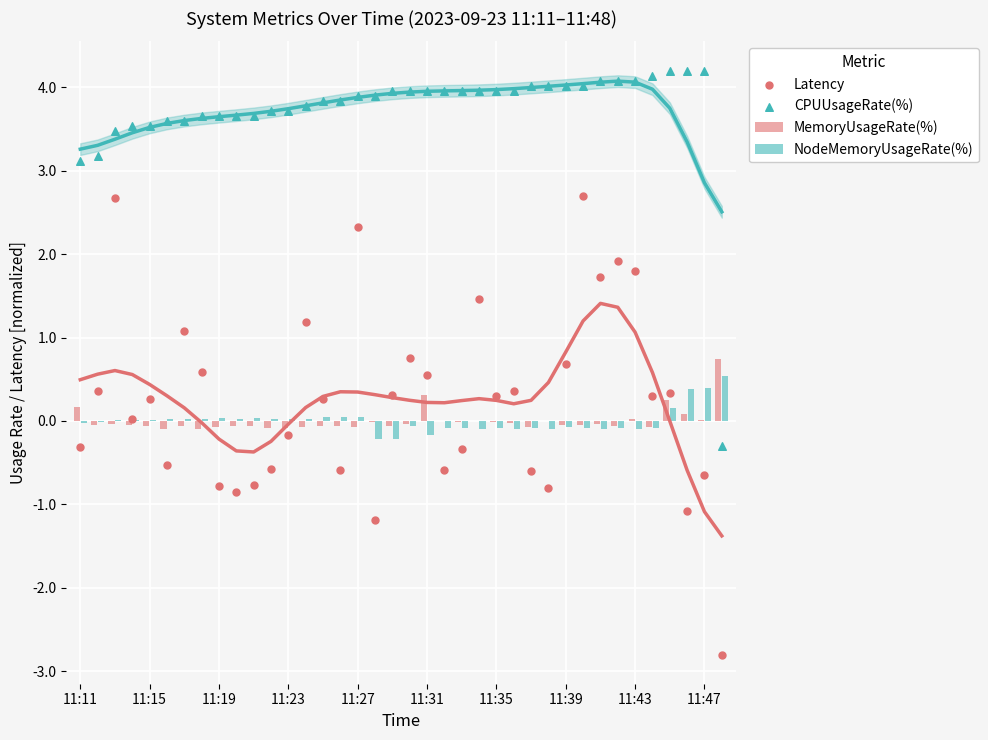

Which series has the largest total across all categories?

CPUUsageRate(%)